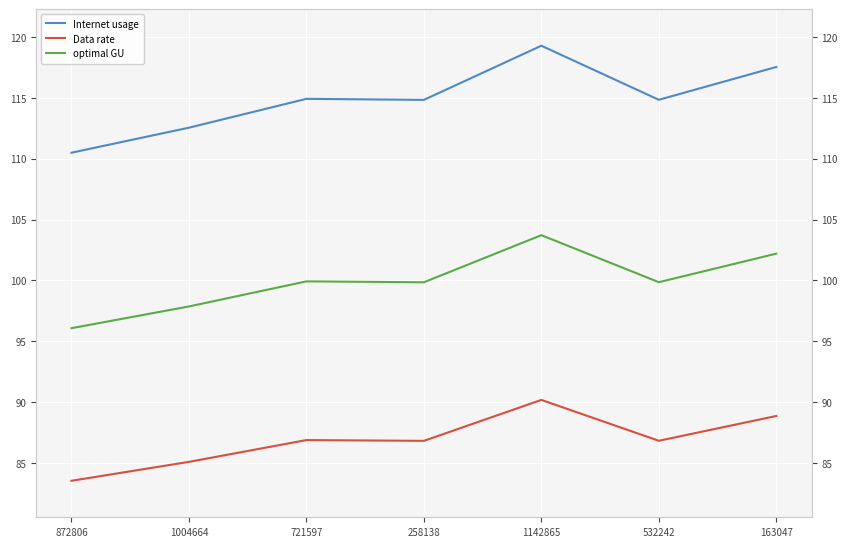

At how many categories does at least one series exceed 100?

7